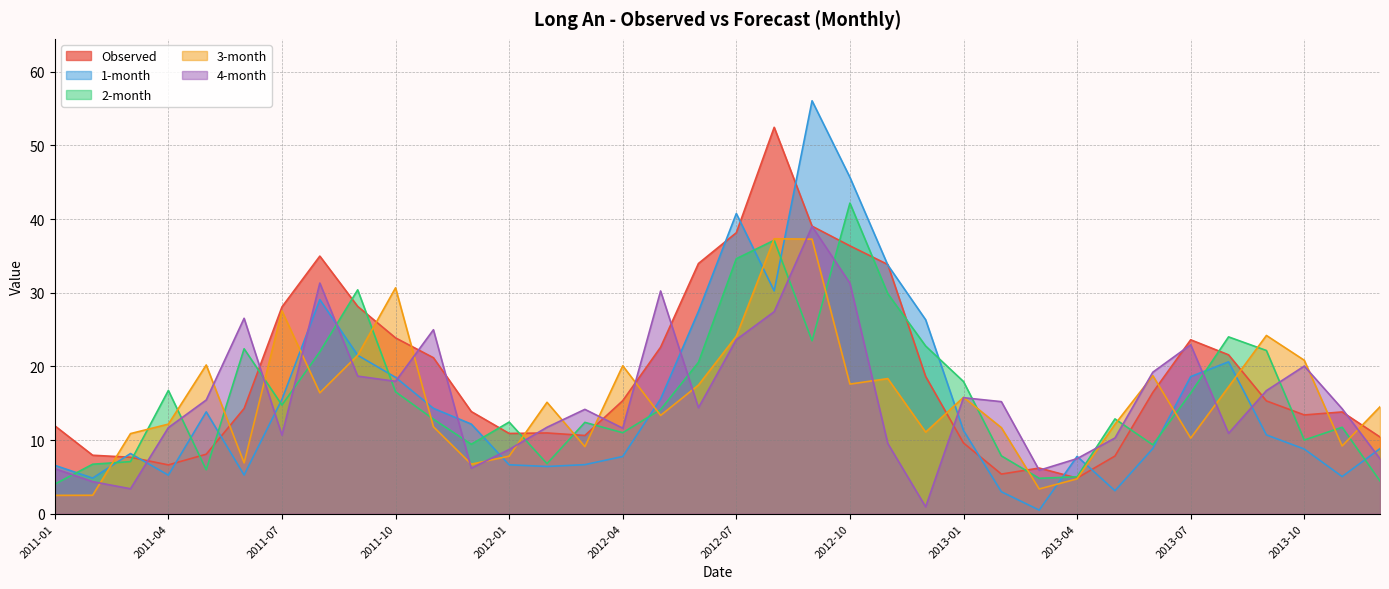

The 1-month series shows 20.3 at 2011-11. True or false?

False